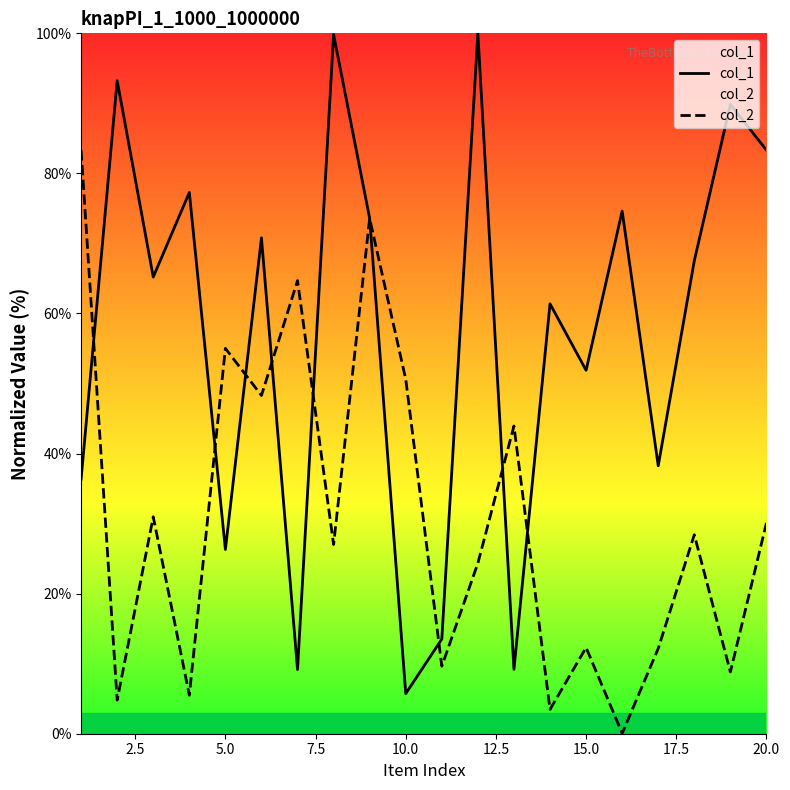

Reading right to left, extract all data points from this chart.

col_1: 83.3	89.9	67.5	38.3	74.6	51.9	61.4	9.2	100.0	13.5	5.7	73.6	99.8	9.2	70.8	26.3	77.3	65.2	93.2	36.3
col_2: 30.1	8.8	28.4	12.2	0.0	12.3	3.5	43.9	24.3	9.6	50.6	73.6	27.0	64.7	48.3	55.0	5.5	31.0	4.8	83.3